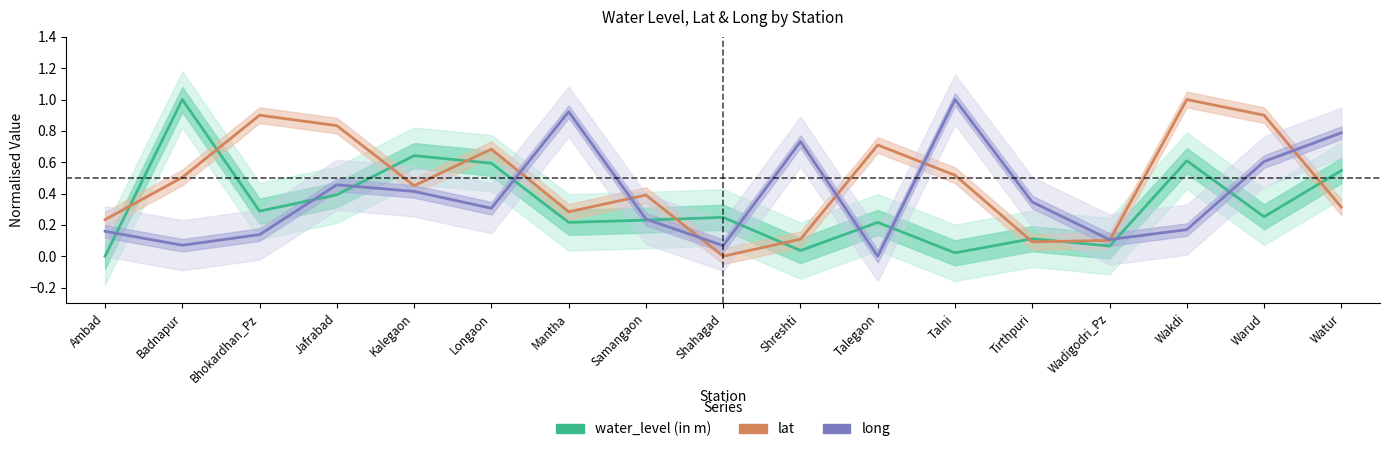

How many categories are shown in the chart?

17